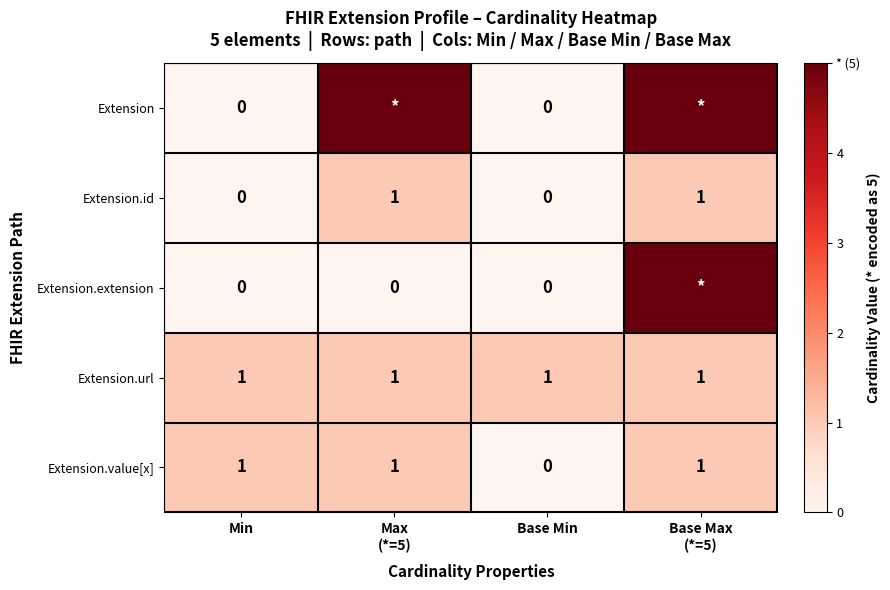

At which category is the sum across all series the highest?

Base Max
(*=5)